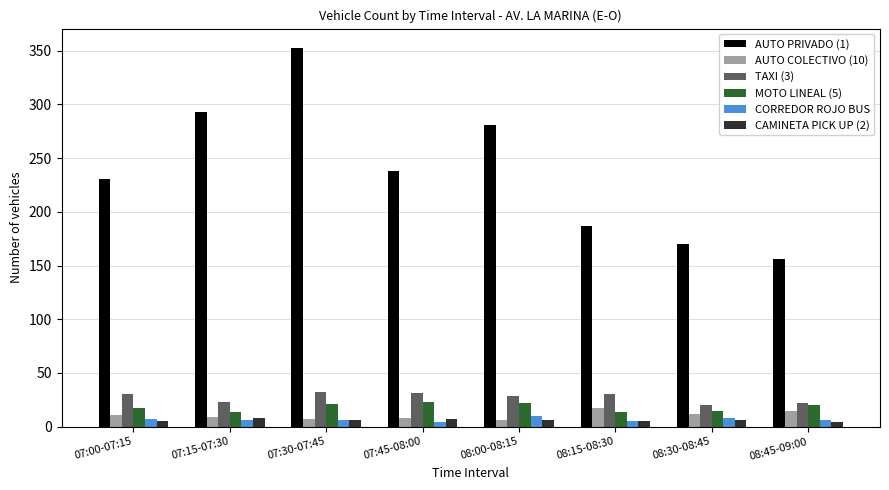

Which label corresponds to the largest value in the chart?

07:30-07:45